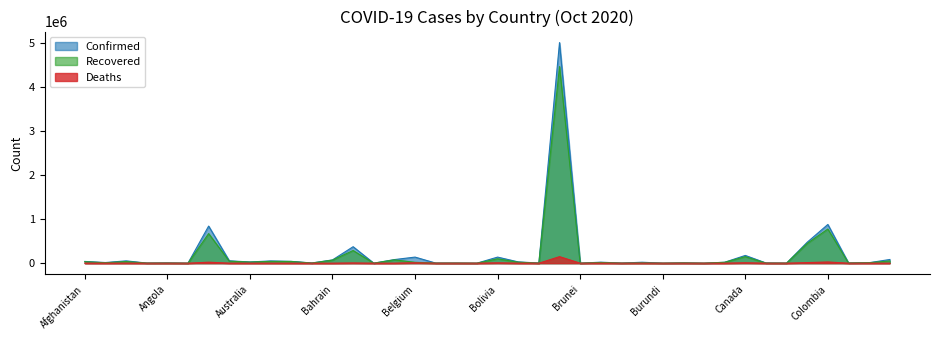

In Deaths, how many points are lower than both neighbors (excluding endpoints)?

14